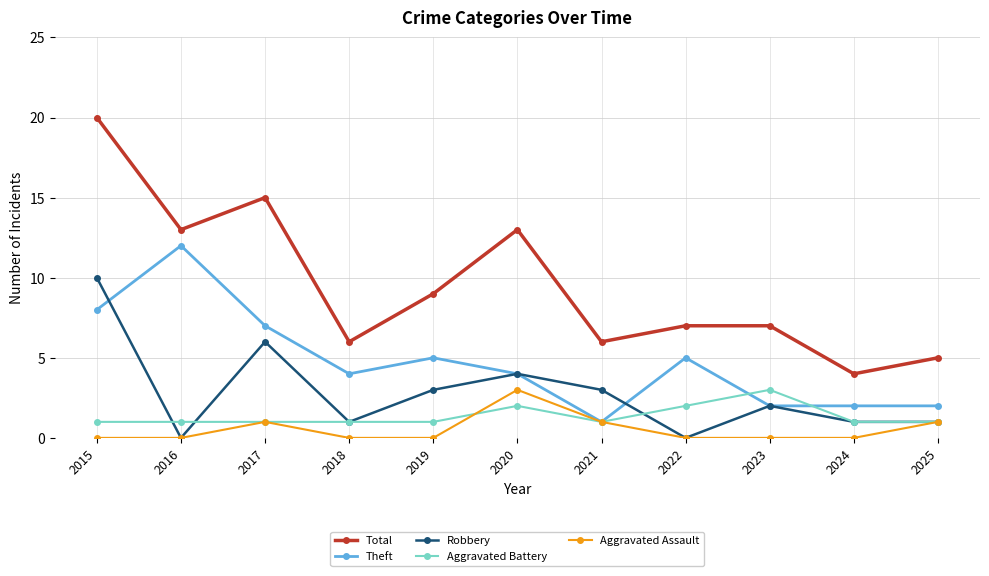

True or false: Total and Aggravated Battery cross at least once.

False